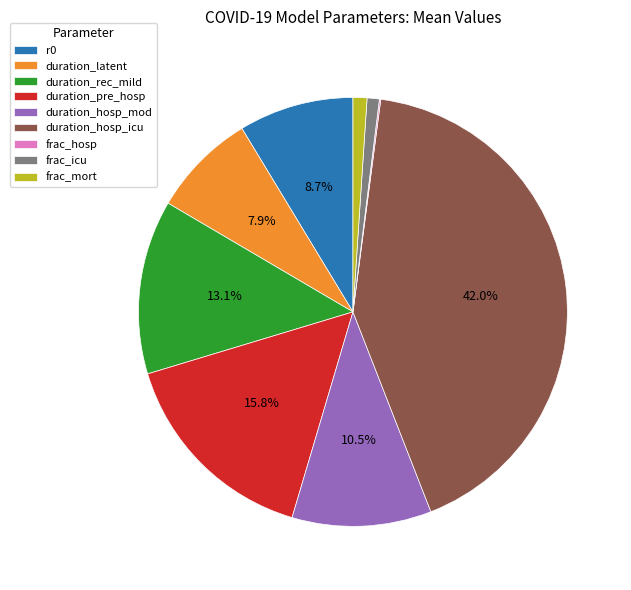

True or false: duration_hosp_mod accounts for 22% of the total.

False